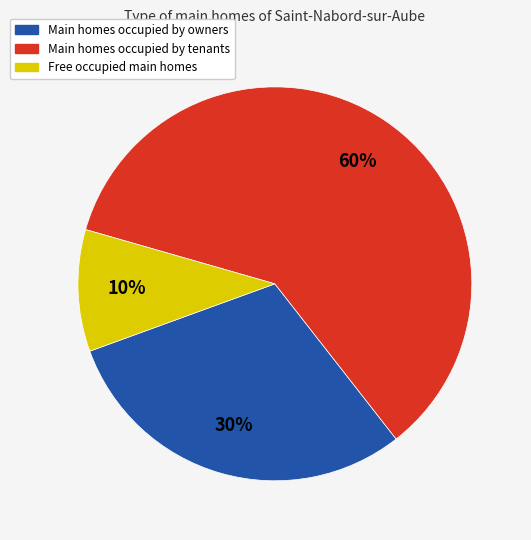

Does any single category account for the majority?

Yes